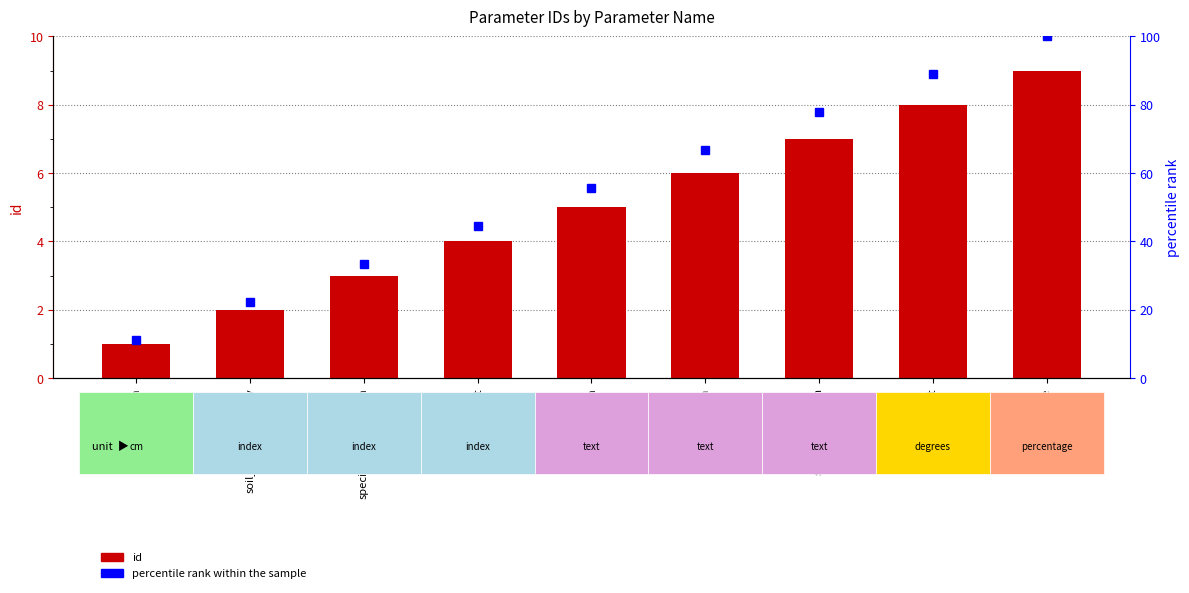

What are all the series names shown in the legend?

id, percentile rank within the sample